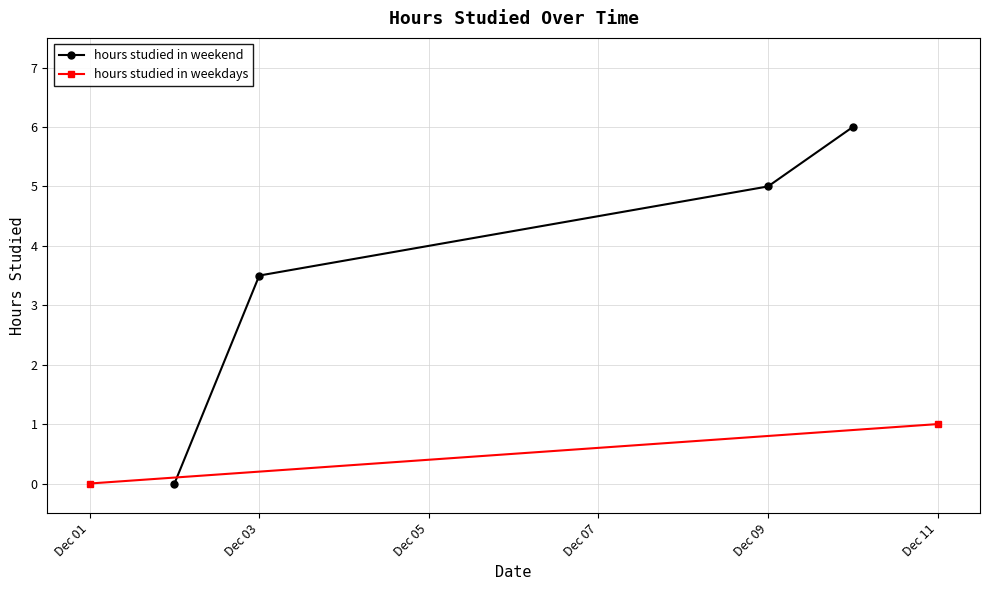

What is the highest value of the hours studied in weekend series?

6.0